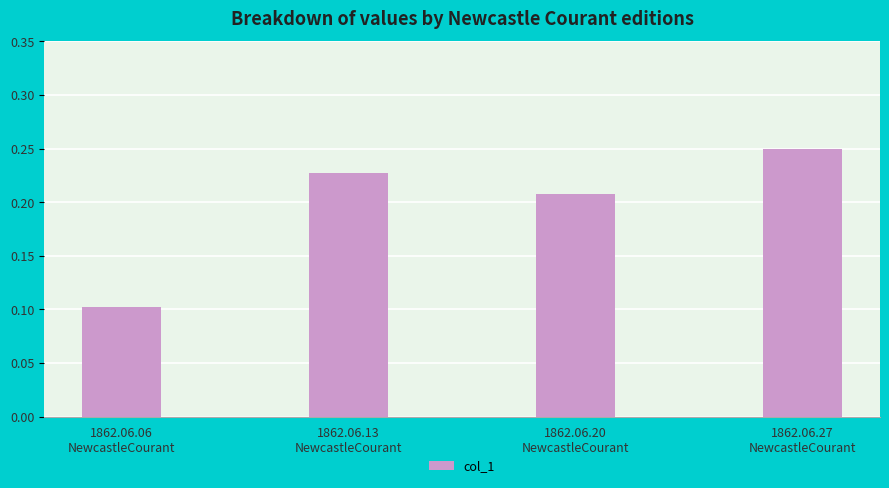

The chart shows a value of 0.1 at 1862.06.13
NewcastleCourant. True or false?

False